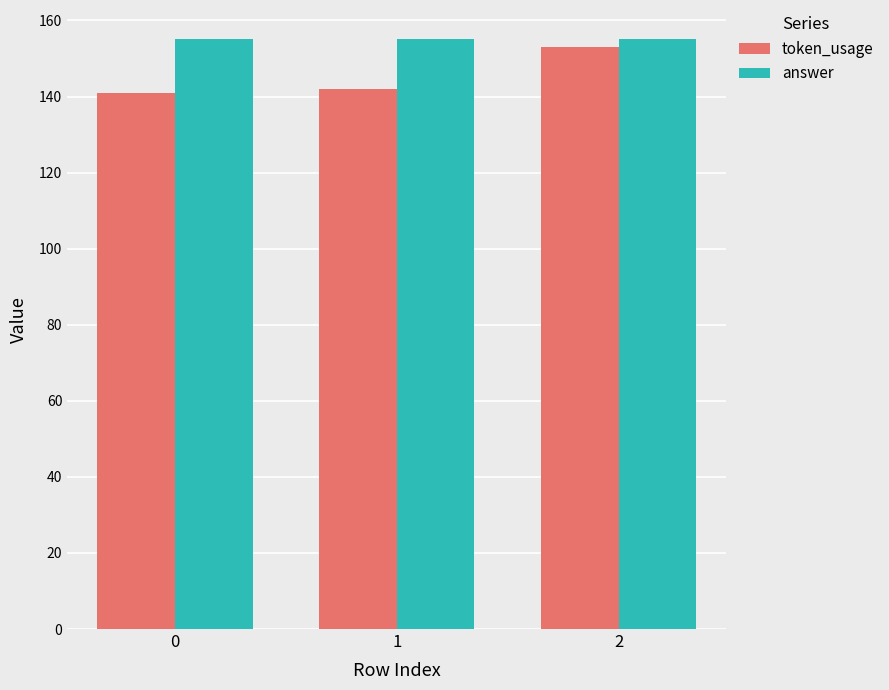

How many bars are there in each group?

2